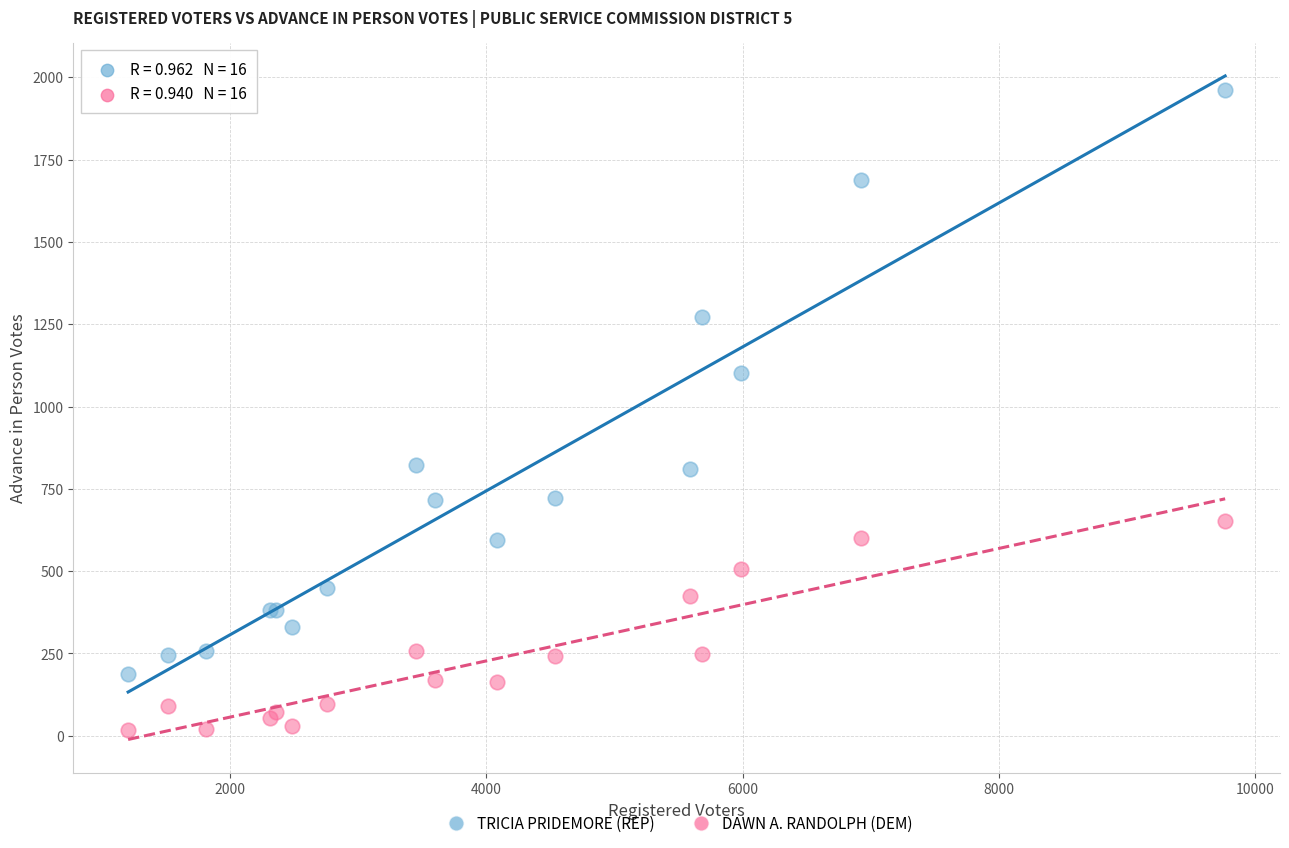

Across all series, what Y value is closest to 989?

1102